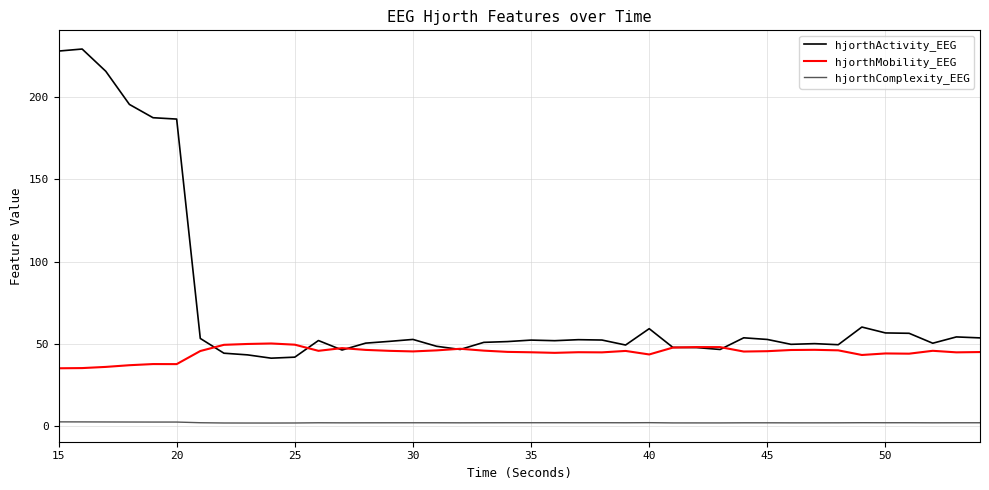

What is the smallest value displayed?

2.0